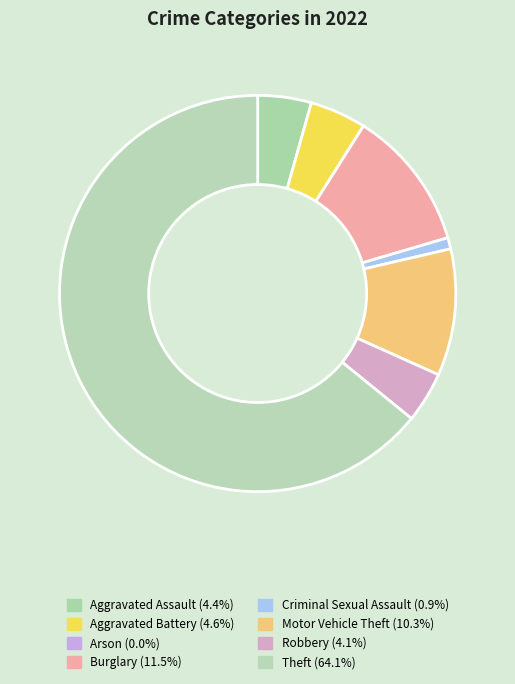

To the nearest percent, what is the difference between the largest and smallest slice percentages?

64%